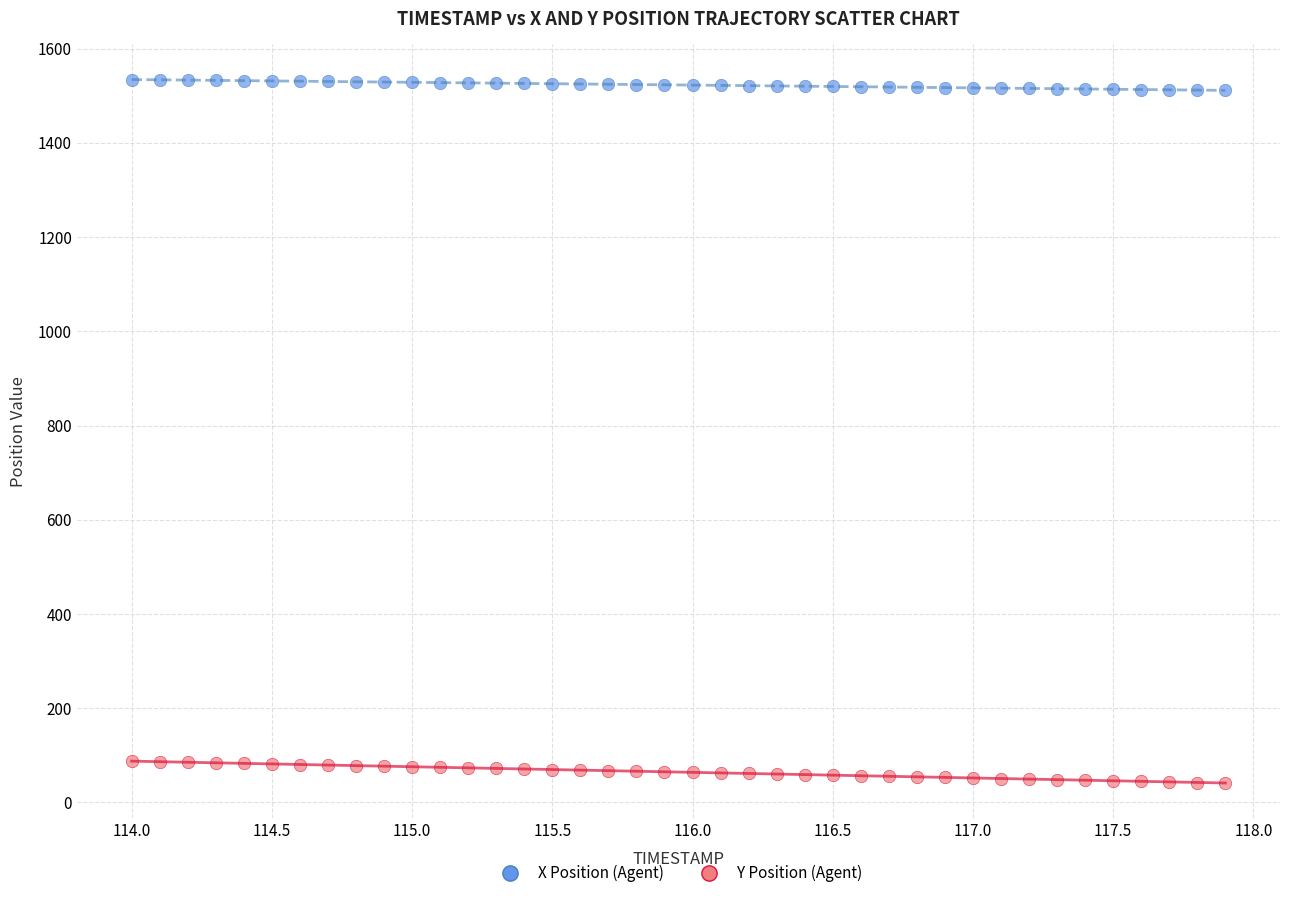

Across all data points, what is the range of X values (max minus min)?

3.9